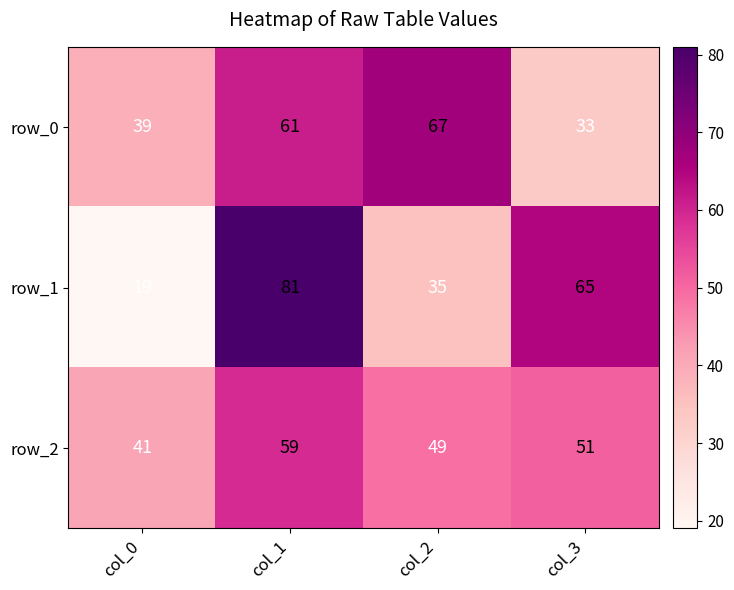

How many data points does each series have?

4